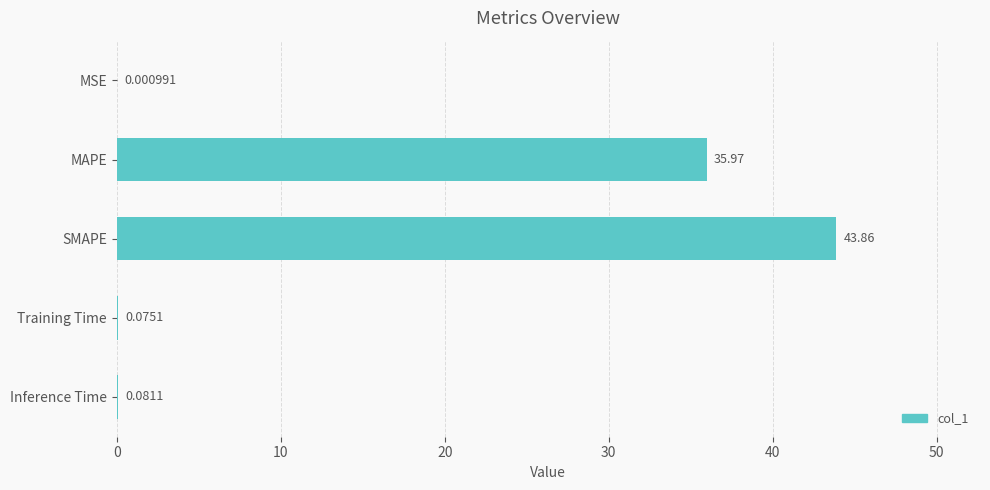

Where is the data nearest to the value 21?

MAPE